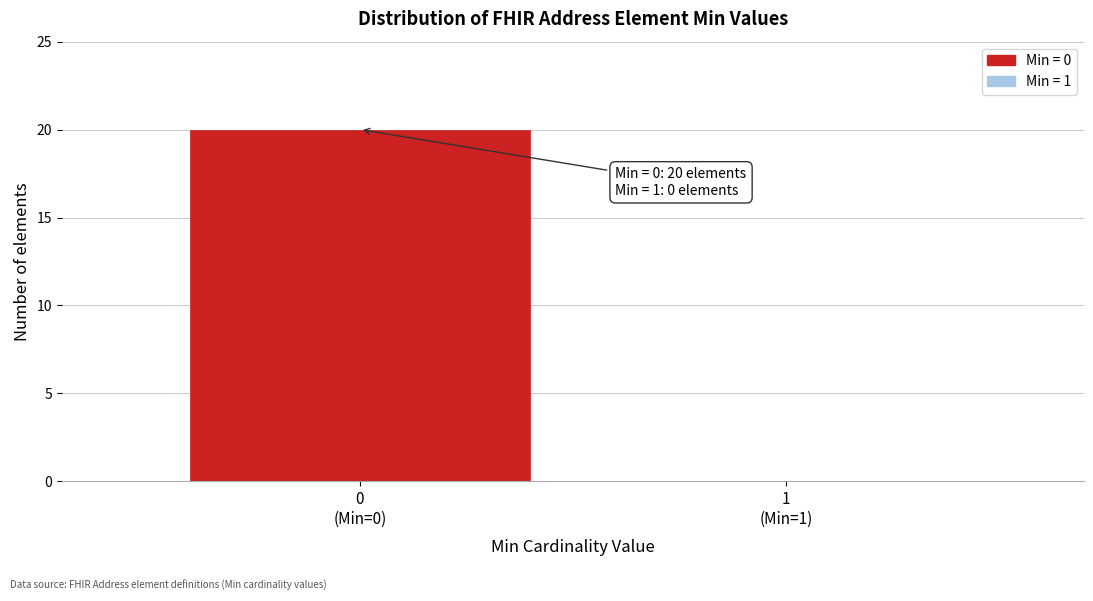

What is the greatest value displayed?

20